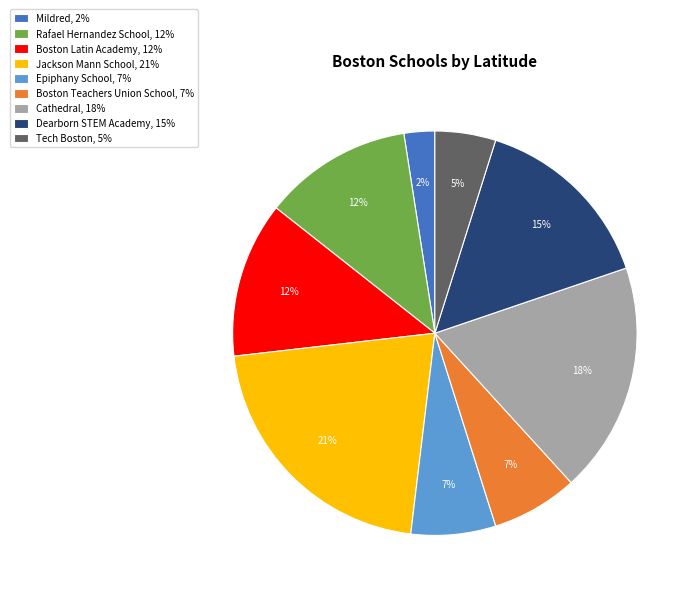

How many segments does this pie chart have?

9